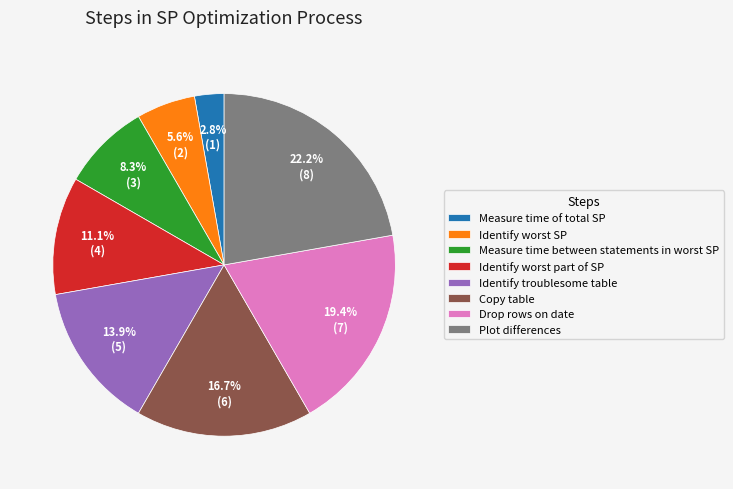

Which slice is the largest?

Plot differences